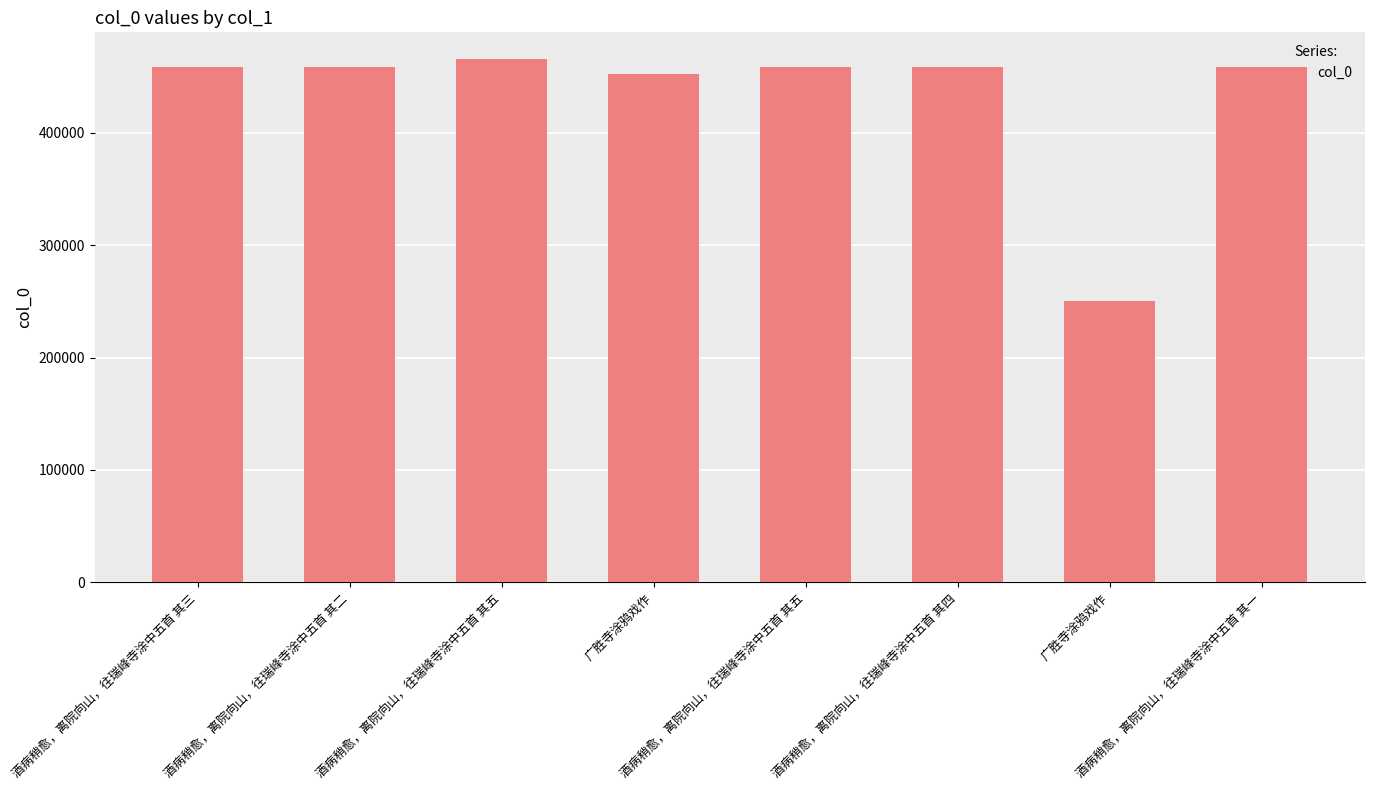

Are the bars horizontal?

No